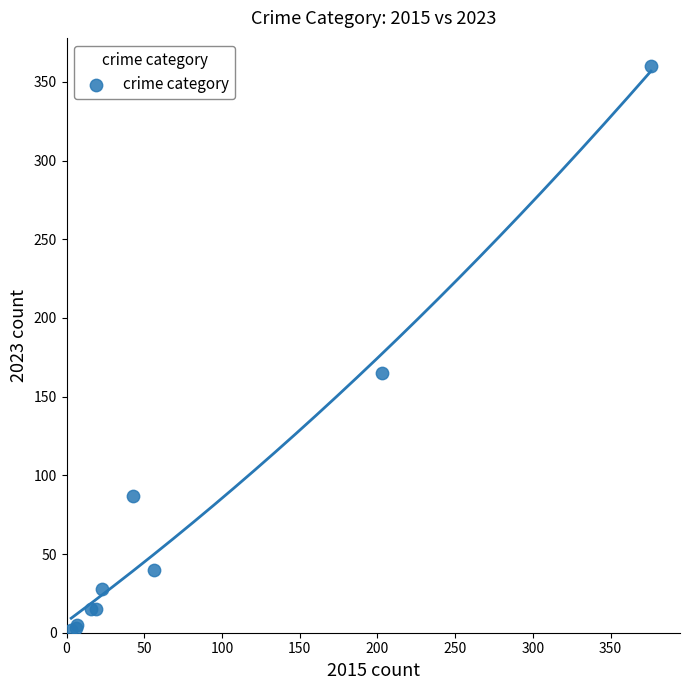

What Y value in the scatter plot is closest to 181?

165